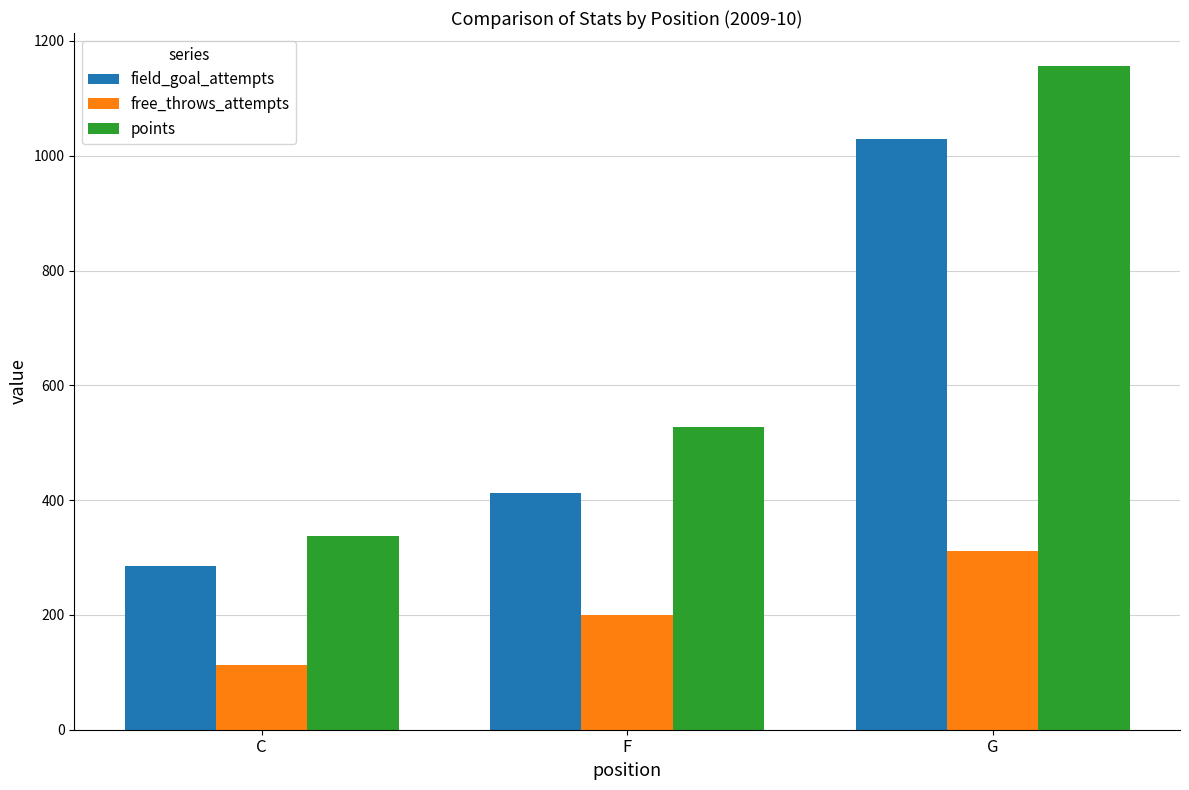

Count the field_goal_attempts values in the range 286 to 1029.

3